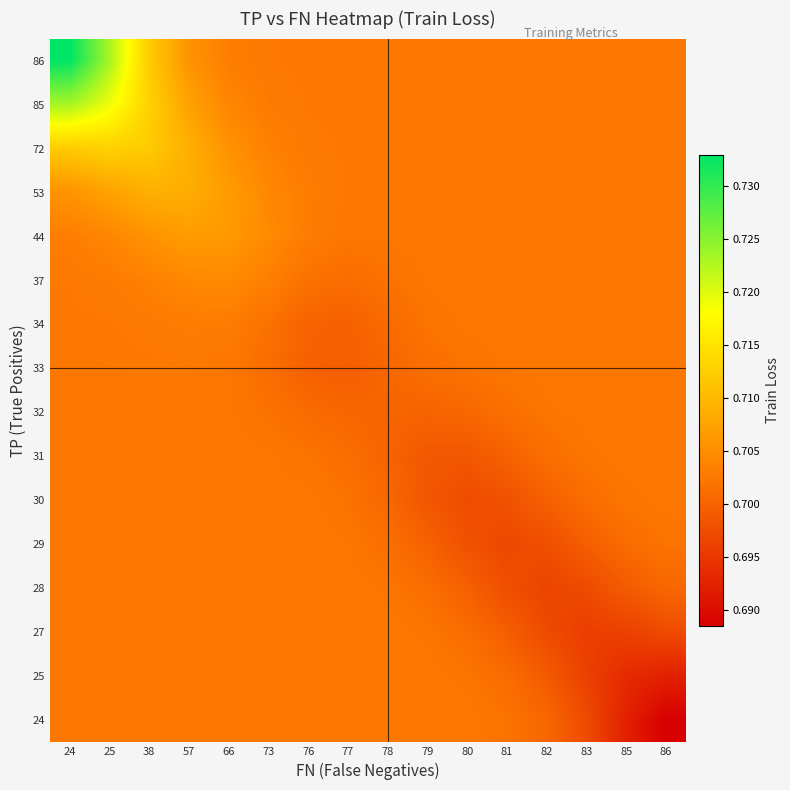

Reading right to left, what are all the values shown in this chart?

row_0: 0.7	0.7	0.7	0.7	0.7	0.7	0.7	0.7	0.7	0.7	0.7	0.7	0.7	0.7	0.7	0.7
row_1: 0.7	0.7	0.7	0.7	0.7	0.7	0.7	0.7	0.7	0.7	0.7	0.7	0.7	0.7	0.7	0.7
row_2: 0.7	0.7	0.7	0.7	0.7	0.7	0.7	0.7	0.7	0.7	0.7	0.7	0.7	0.7	0.7	0.7
row_3: 0.7	0.7	0.7	0.7	0.7	0.7	0.7	0.7	0.7	0.7	0.7	0.7	0.7	0.7	0.7	0.7
row_4: 0.7	0.7	0.7	0.7	0.7	0.7	0.7	0.7	0.7	0.7	0.7	0.7	0.7	0.7	0.7	0.7
row_5: 0.7	0.7	0.7	0.7	0.7	0.7	0.7	0.7	0.7	0.7	0.7	0.7	0.7	0.7	0.7	0.7
row_6: 0.7	0.7	0.7	0.7	0.7	0.7	0.7	0.7	0.7	0.7	0.7	0.7	0.7	0.7	0.7	0.7
row_7: 0.7	0.7	0.7	0.7	0.7	0.7	0.7	0.7	0.7	0.7	0.7	0.7	0.7	0.7	0.7	0.7
row_8: 0.7	0.7	0.7	0.7	0.7	0.7	0.7	0.7	0.7	0.7	0.7	0.7	0.7	0.7	0.7	0.7
row_9: 0.7	0.7	0.7	0.7	0.7	0.7	0.7	0.7	0.7	0.7	0.7	0.7	0.7	0.7	0.7	0.7
row_10: 0.7	0.7	0.7	0.7	0.7	0.7	0.7	0.7	0.7	0.7	0.7	0.7	0.7	0.7	0.7	0.7
row_11: 0.7	0.7	0.7	0.7	0.7	0.7	0.7	0.7	0.7	0.7	0.7	0.7	0.7	0.7	0.7	0.7
row_12: 0.7	0.7	0.7	0.7	0.7	0.7	0.7	0.7	0.7	0.7	0.7	0.7	0.7	0.7	0.7	0.7
row_13: 0.7	0.7	0.7	0.7	0.7	0.7	0.7	0.7	0.7	0.7	0.7	0.7	0.7	0.7	0.7	0.7
row_14: 0.7	0.7	0.7	0.7	0.7	0.7	0.7	0.7	0.7	0.7	0.7	0.7	0.7	0.7	0.7	0.7
row_15: 0.7	0.7	0.7	0.7	0.7	0.7	0.7	0.7	0.7	0.7	0.7	0.7	0.7	0.7	0.7	0.7